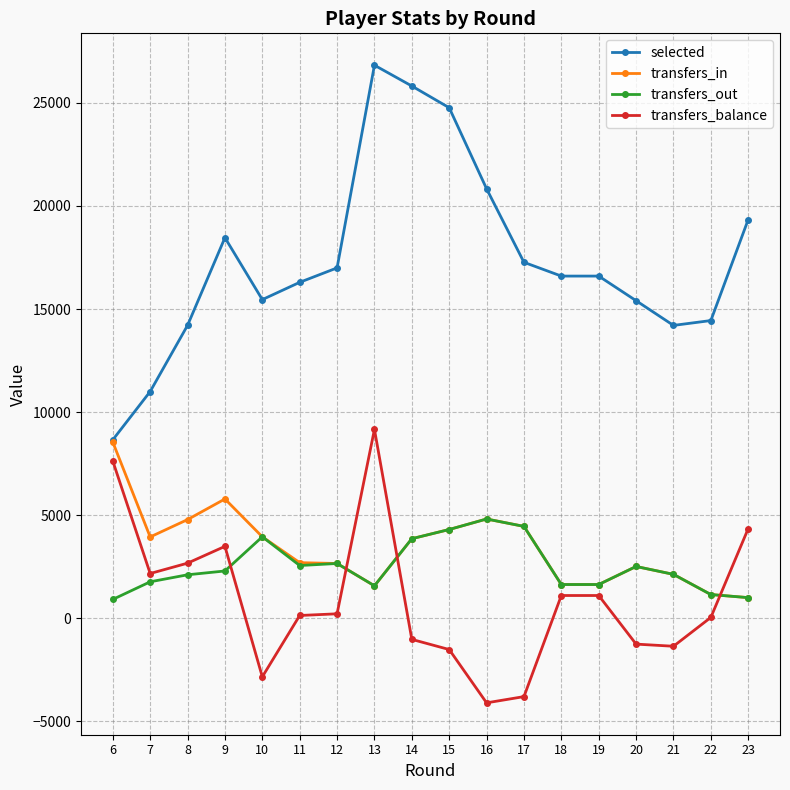

How many values in the transfers_in series are below 3863?

9